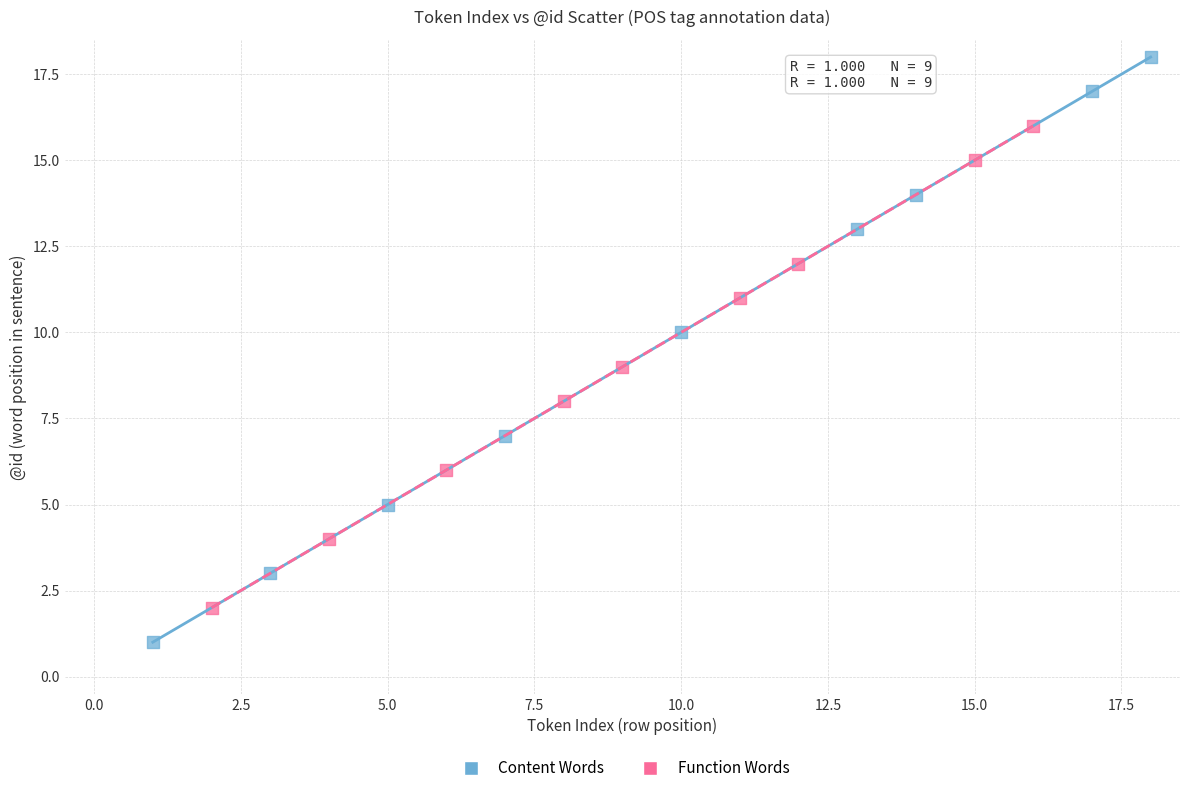

Which series reaches the minimum Y coordinate?

Content Words